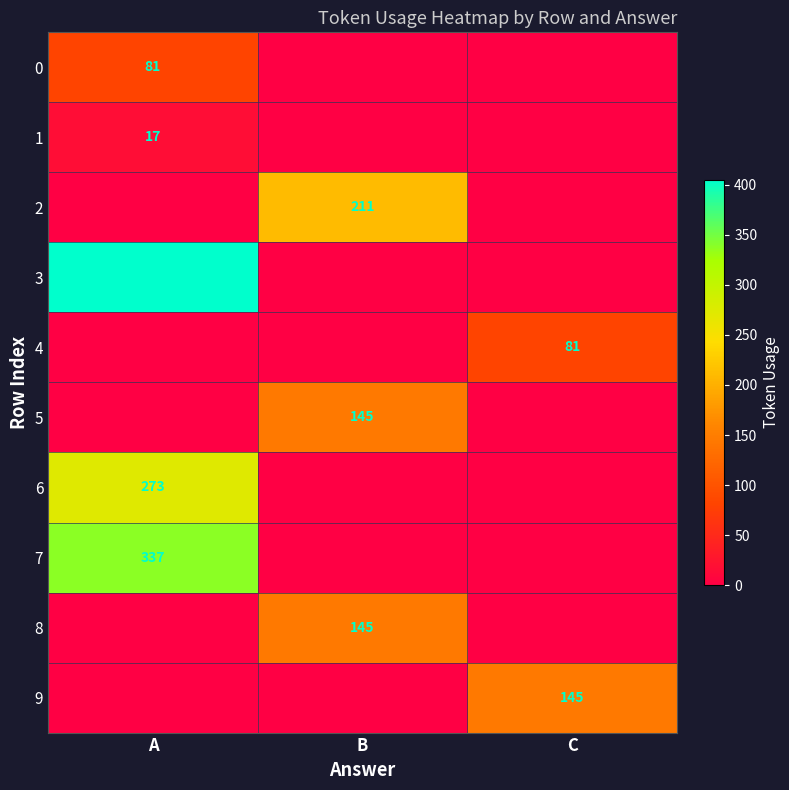

The 7 series shows 480 at A. True or false?

False